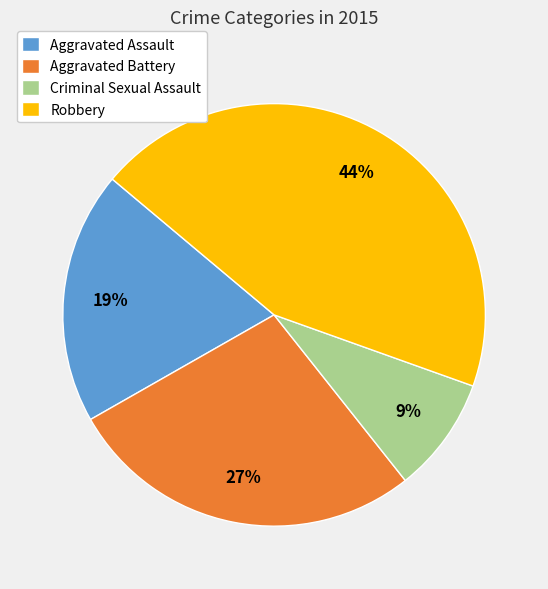

To the nearest percent, what is the difference between the Aggravated Assault and Criminal Sexual Assault slice percentages?

10%